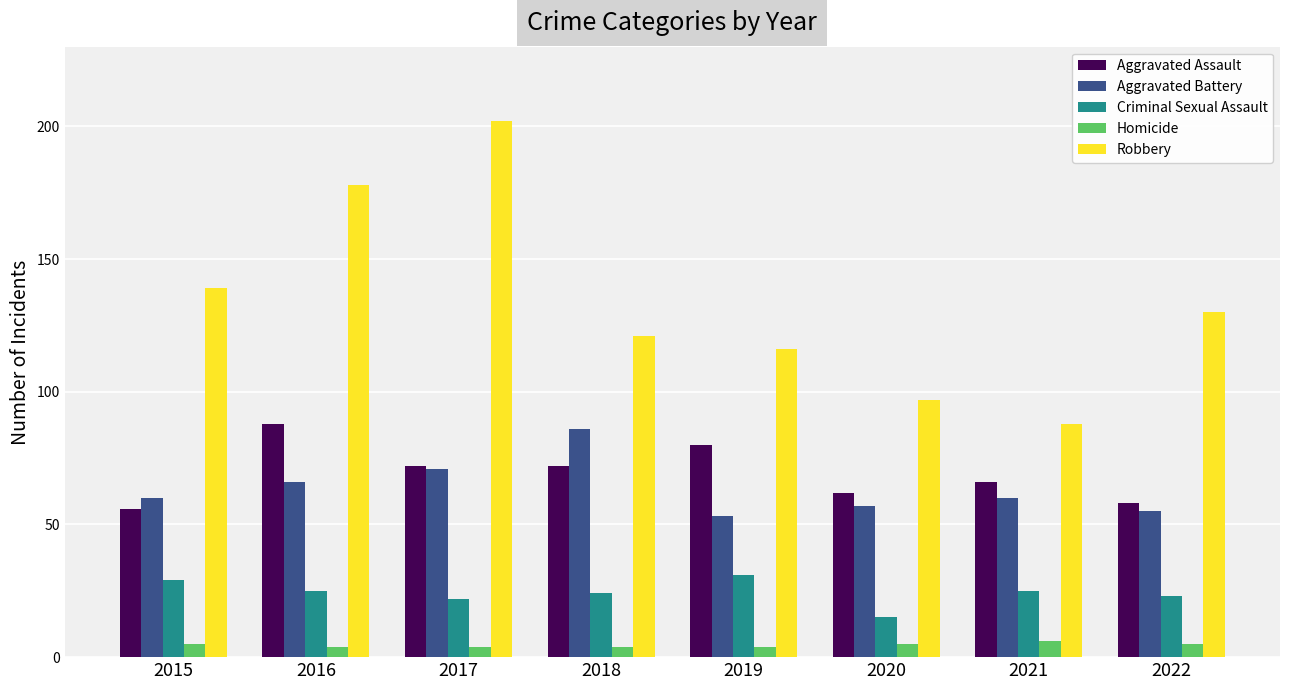

What is the value of the Homicide bar at the 1st from the left?

5